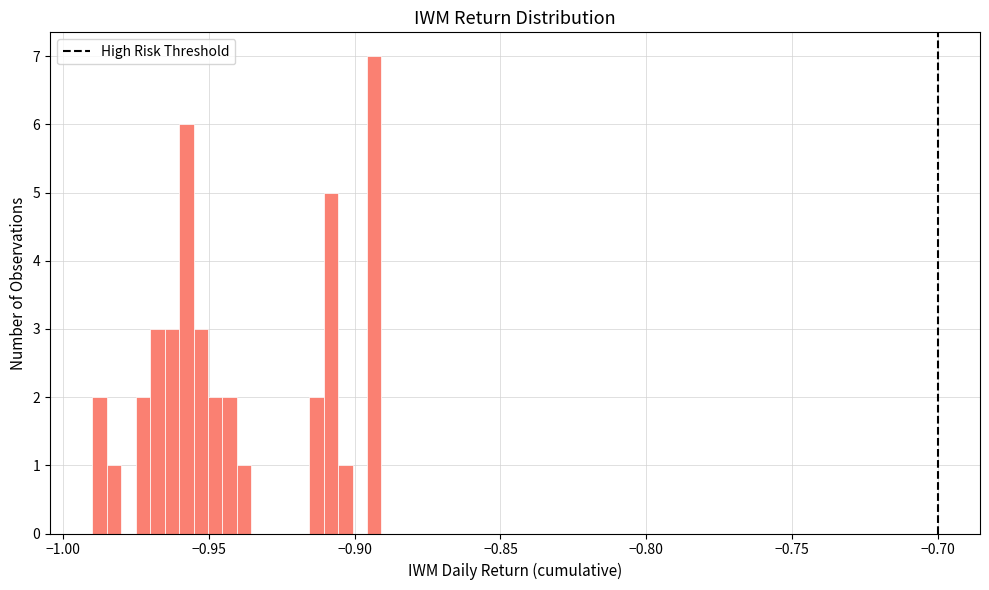

Read against the x-axis, roughly where is the centre of the tallest bar?

-0.895